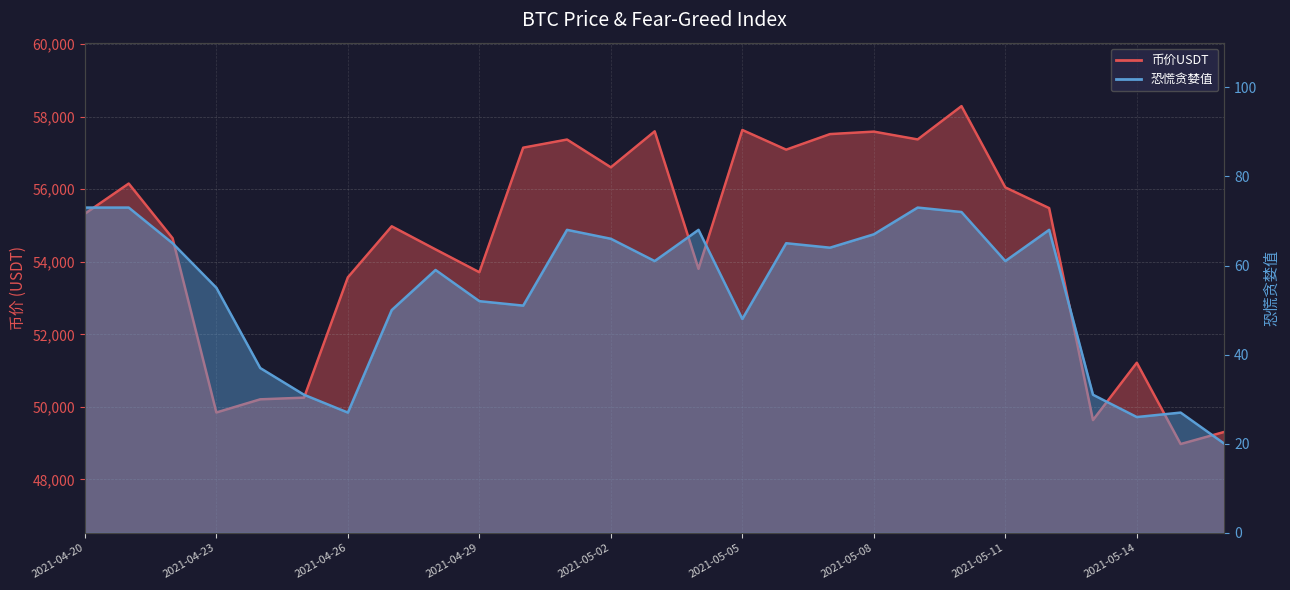

Is it true that 币价USDT equals 55476.9 at 2021-05-12?

True